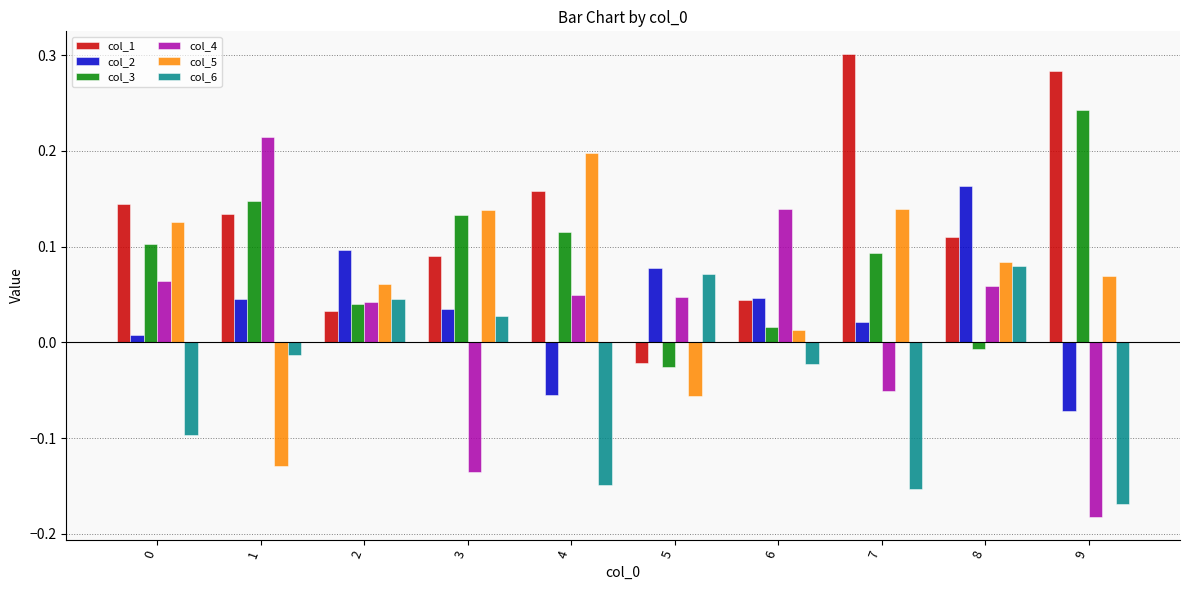

How many bars are there in total?

60